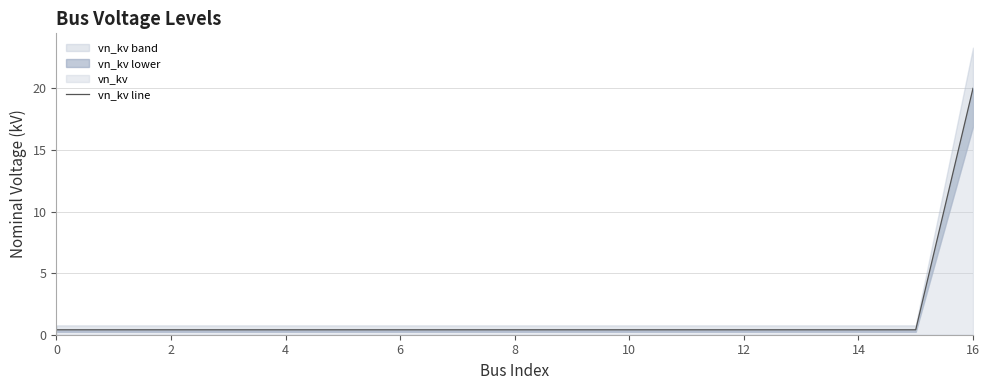

What is the value of the 11th point from the left?

0.4